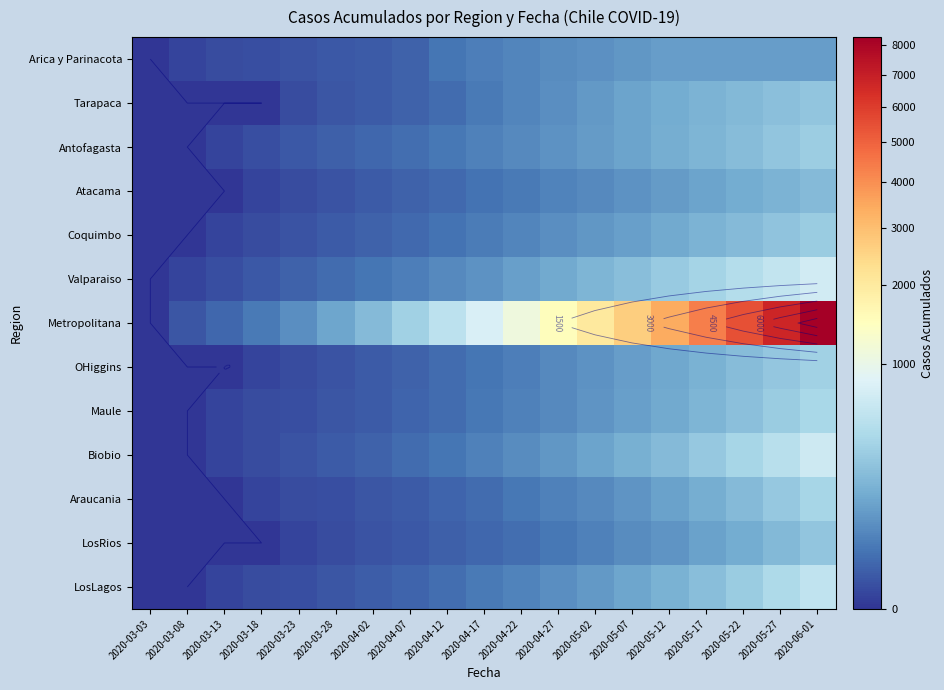

The Biobio series shows 47 at 2020-05-02. True or false?

False